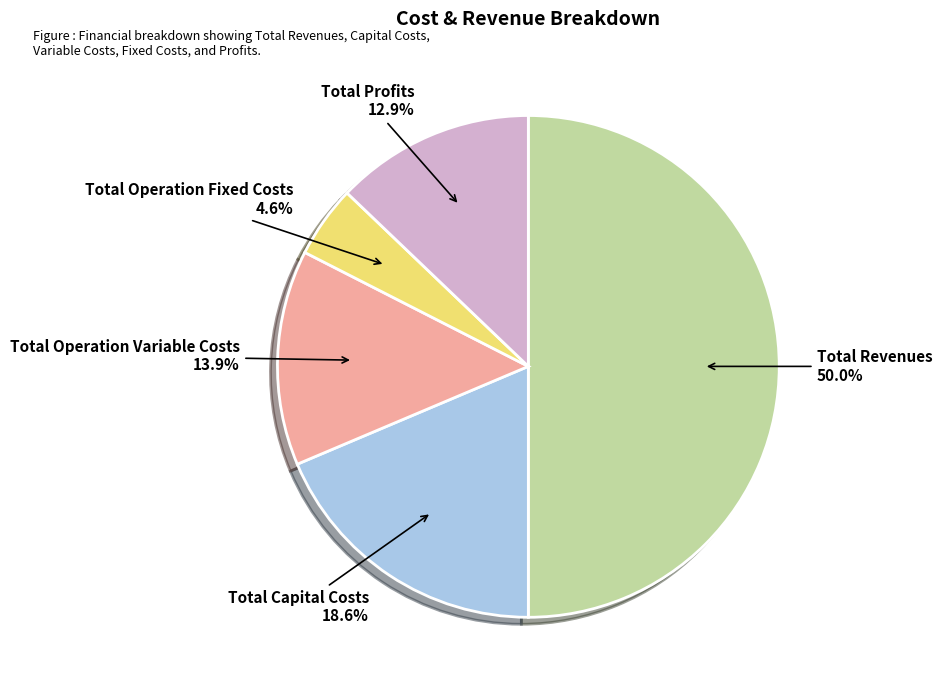

Rank the categories by value from lowest to highest.

Total Operation Fixed Costs, Total Profits, Total Operation Variable Costs, Total Capital Costs, Total Revenues